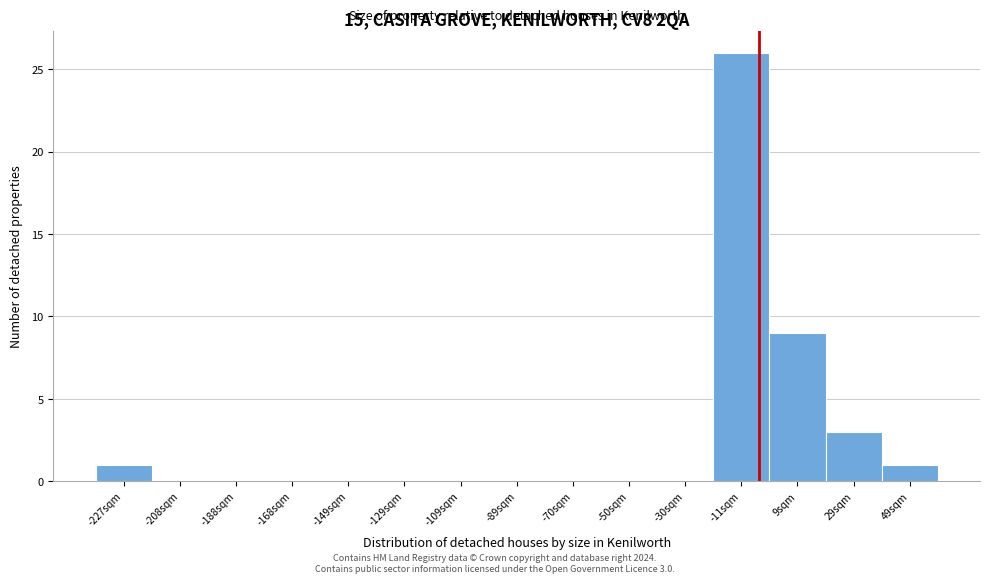

Over which range of the x-axis is the bar tallest?

-20 to 0